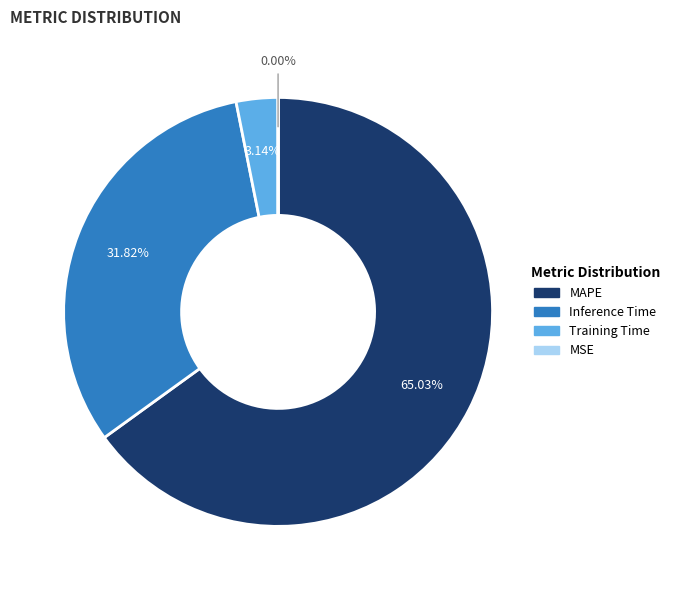

Is the sum of MAPE and Inference Time greater than half?

Yes